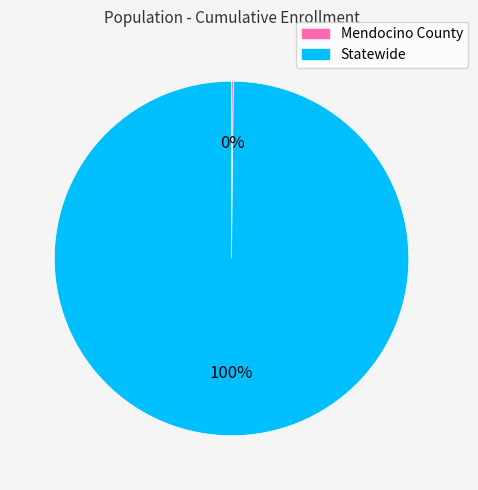

True or false: Statewide accounts for 100% of the total.

True